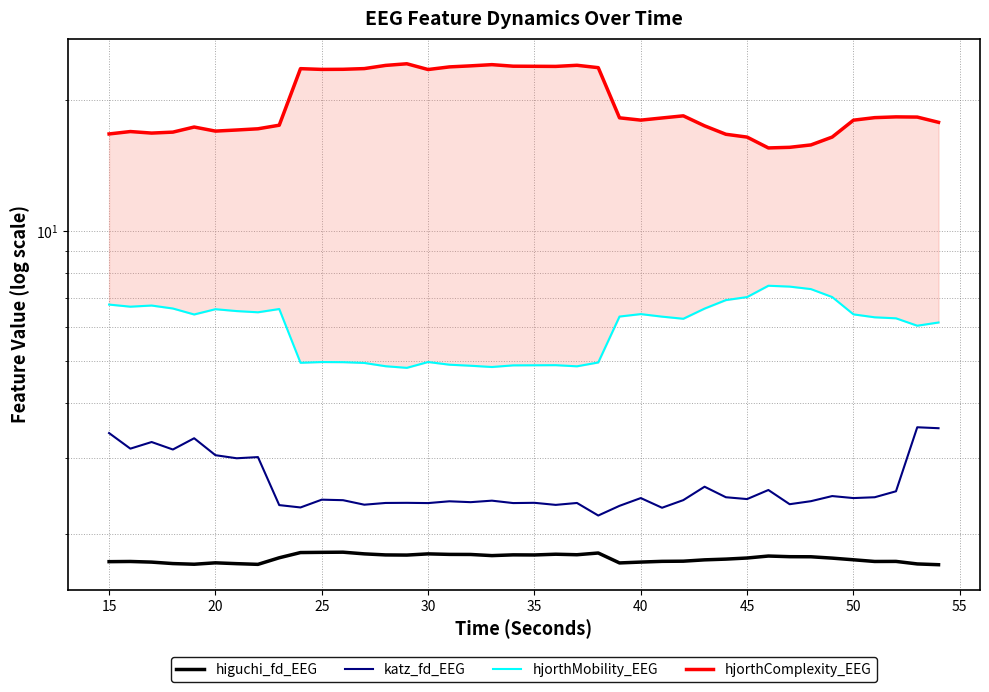

Is it true that katz_fd_EEG equals 2.4 at 45?

True